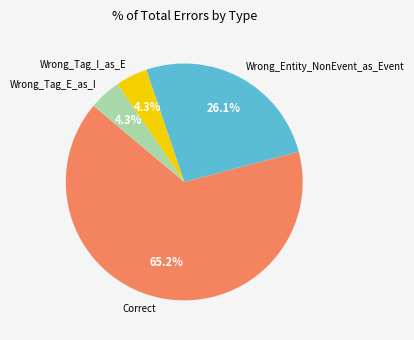

To the nearest percent, what is the combined percentage of Wrong_Tag_I_as_E and Correct?

70%